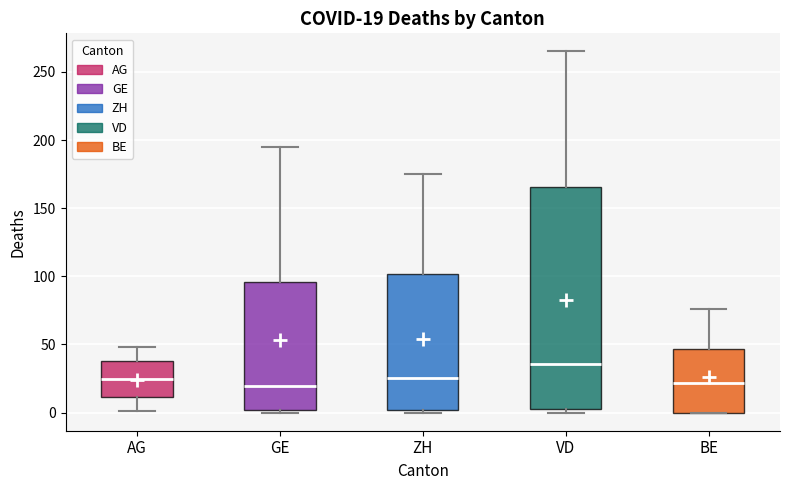

Comparing the boxes themselves (not the whiskers), which one is the tallest?

VD